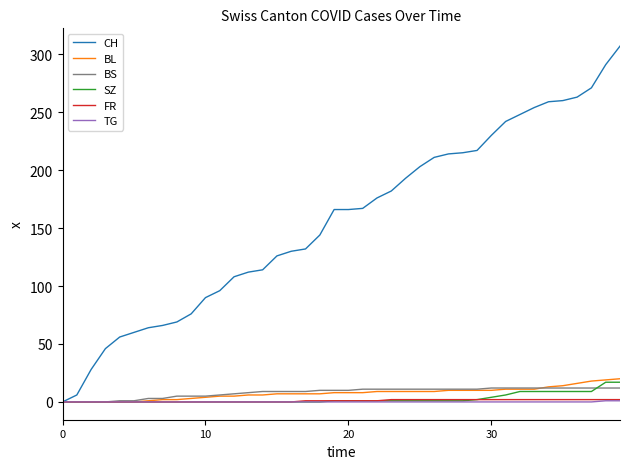

Which series has the largest total across all categories?

CH